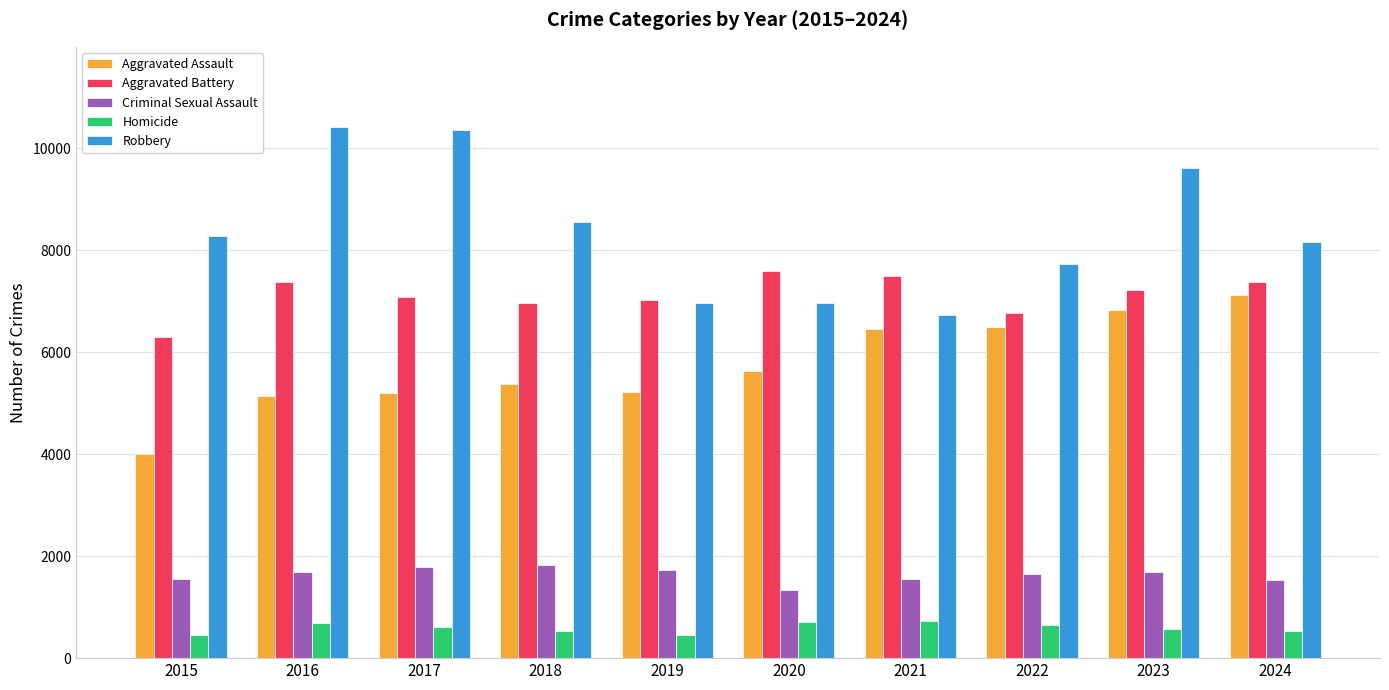

What is the highest value of the Aggravated Battery series?

7583